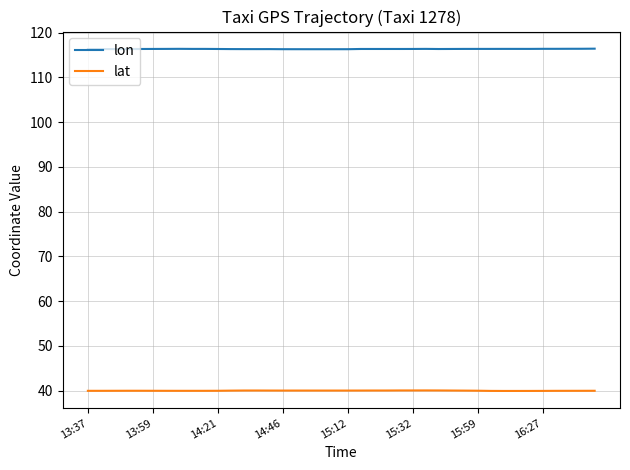

True or false: lat and lon cross at least once.

False